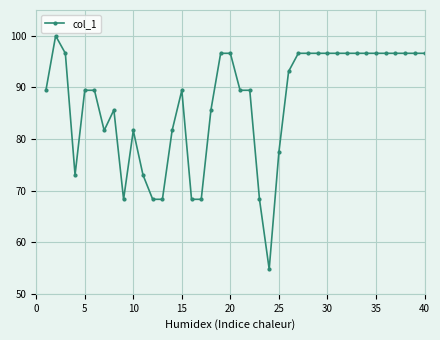

What is the sum of all values?

3476.5